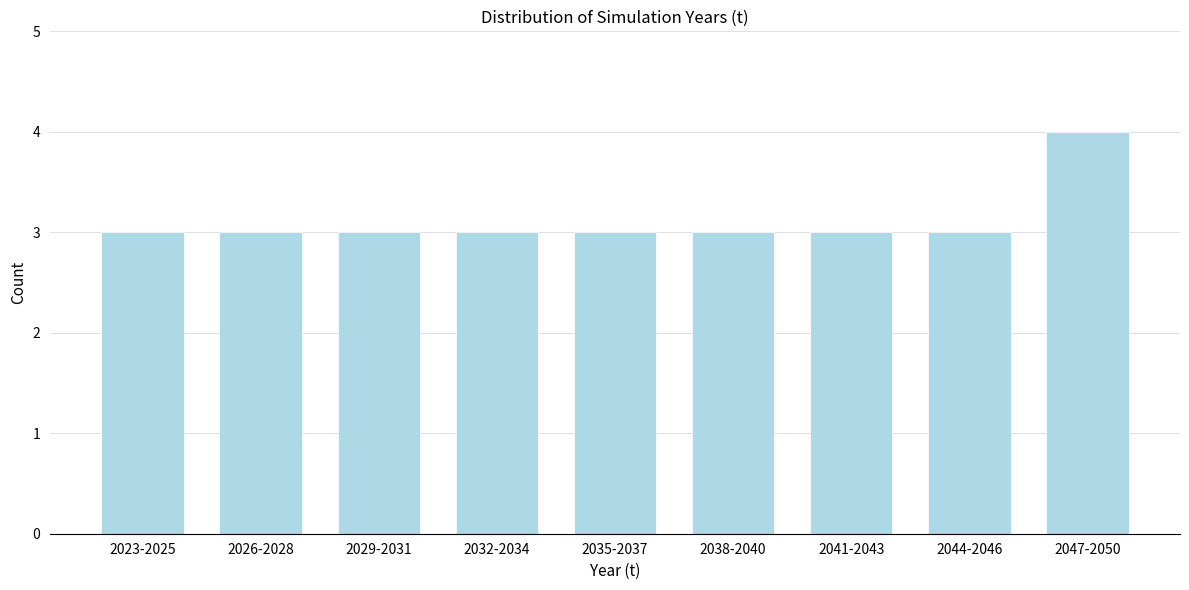

Reading right to left, list all the values displayed in this chart.

2047-2050=4	2044-2046=3	2041-2043=3	2038-2040=3	2035-2037=3	2032-2034=3	2029-2031=3	2026-2028=3	2023-2025=3